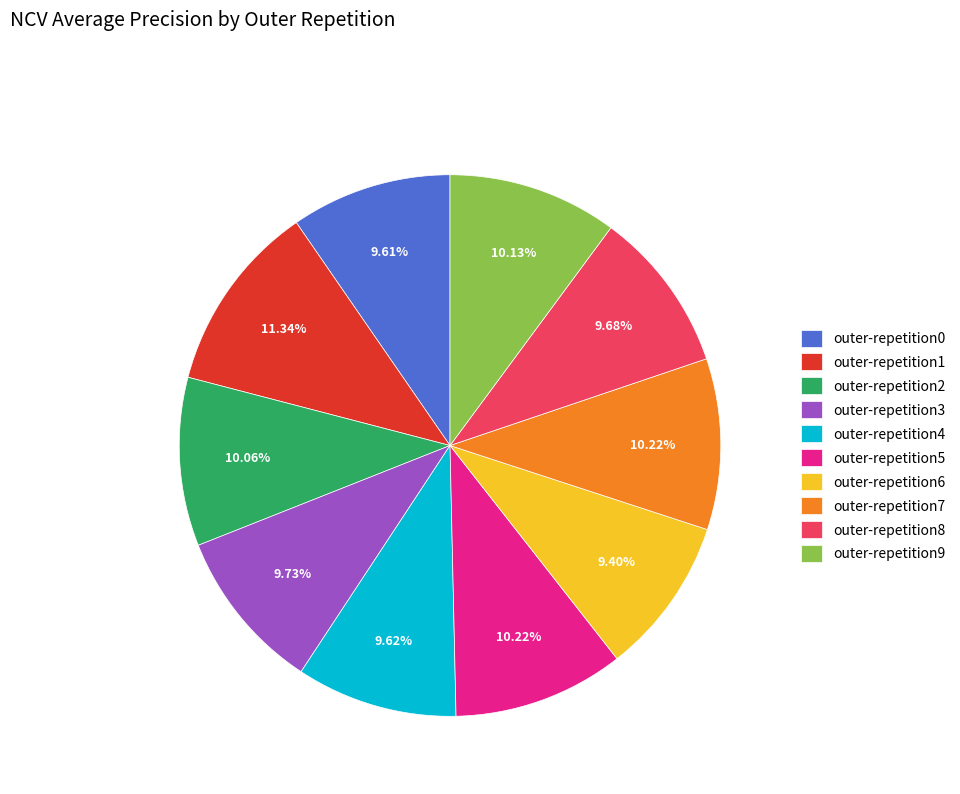

Is there a majority slice in this chart?

No